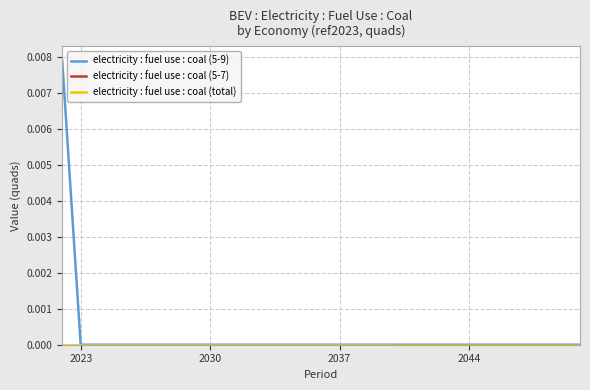

True or false: electricity : fuel use : coal (5-9) and electricity : fuel use : coal (5-7) intersect in this chart.

False